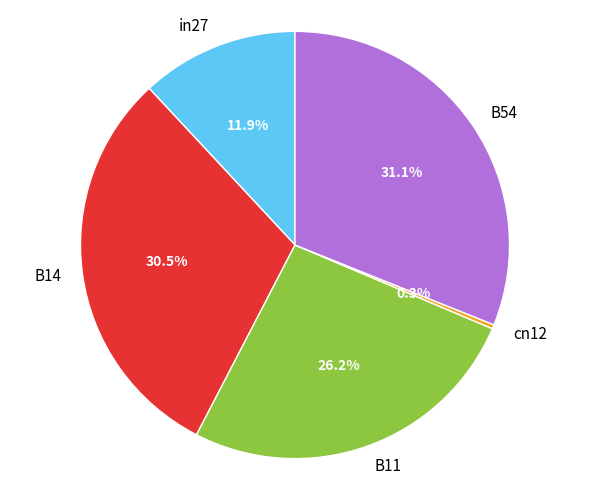

How many segments does this pie chart have?

5